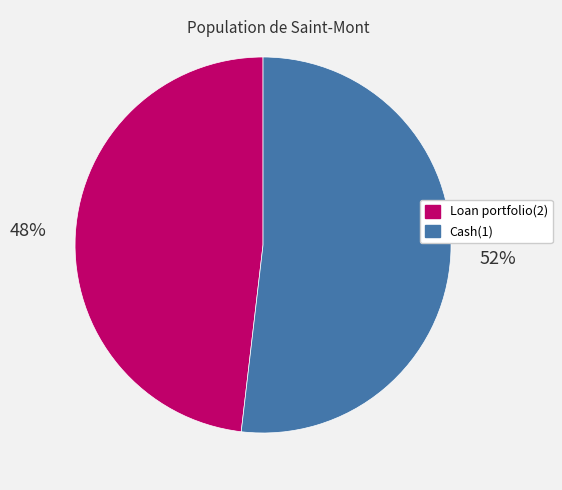

To the nearest percent, what is the average slice percentage?

50%